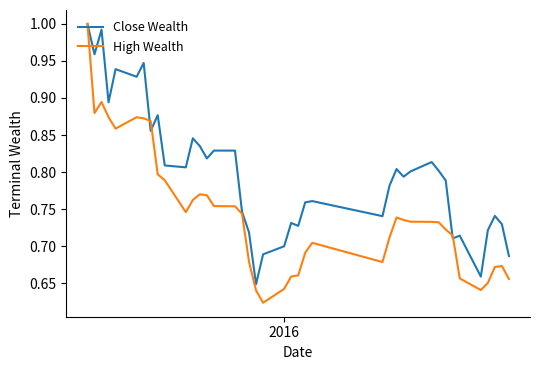

Is this an area chart (filled region under the line)?

No